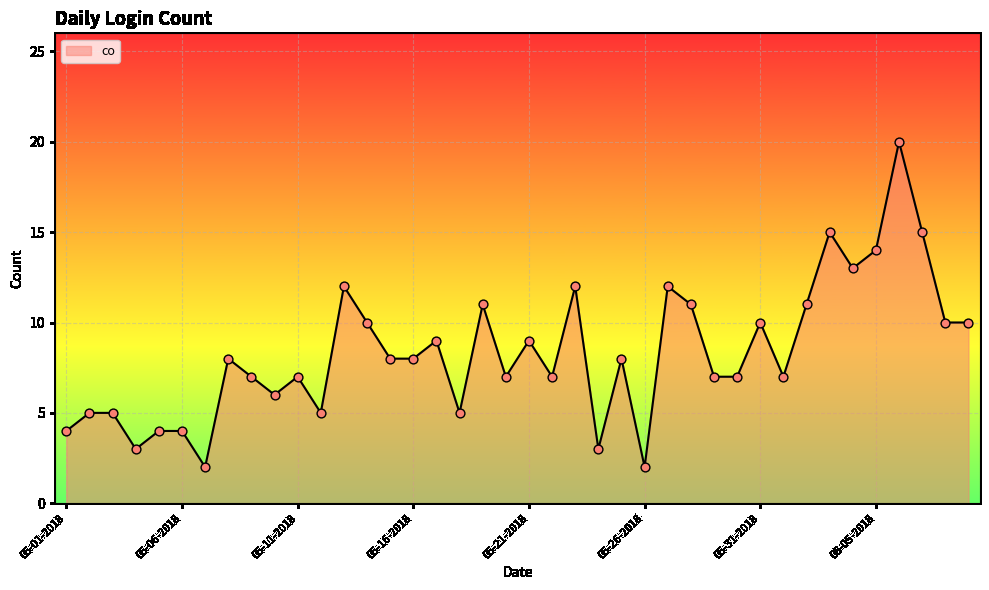

What is the greatest value displayed?

20